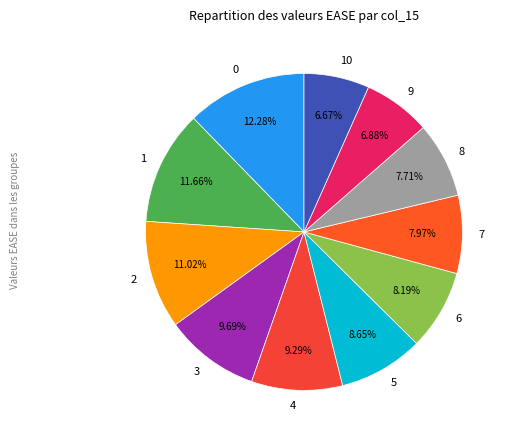

Between 9 and 1, which is larger?

1